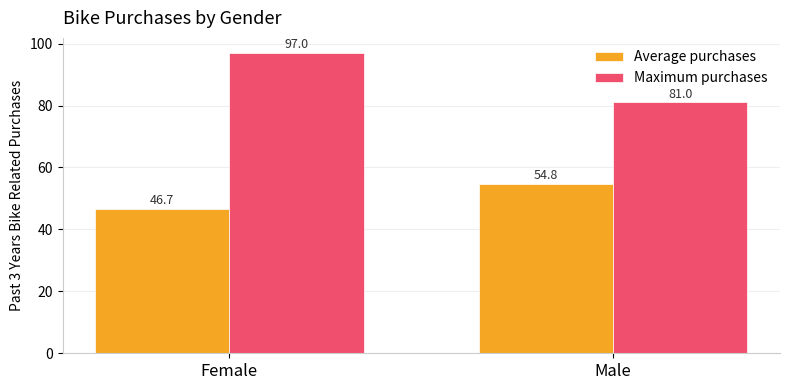

List the labels in order of Average purchases value, largest first.

Male, Female